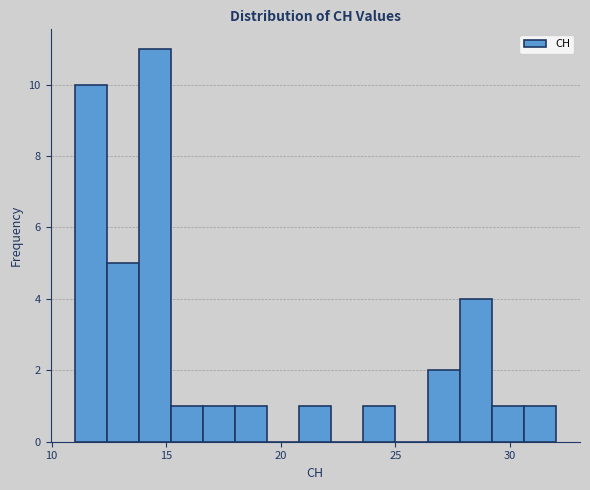

Read against the x-axis, roughly where is the centre of the tallest bar?

14.5